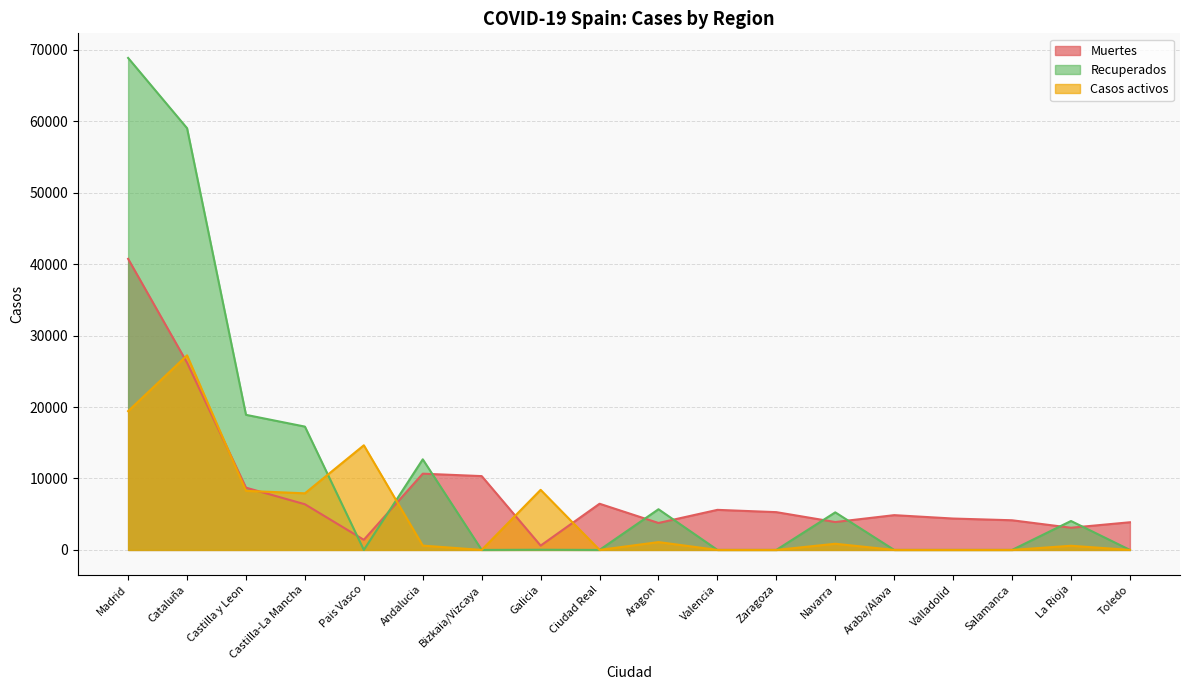

What position from the right is Valladolid?

4